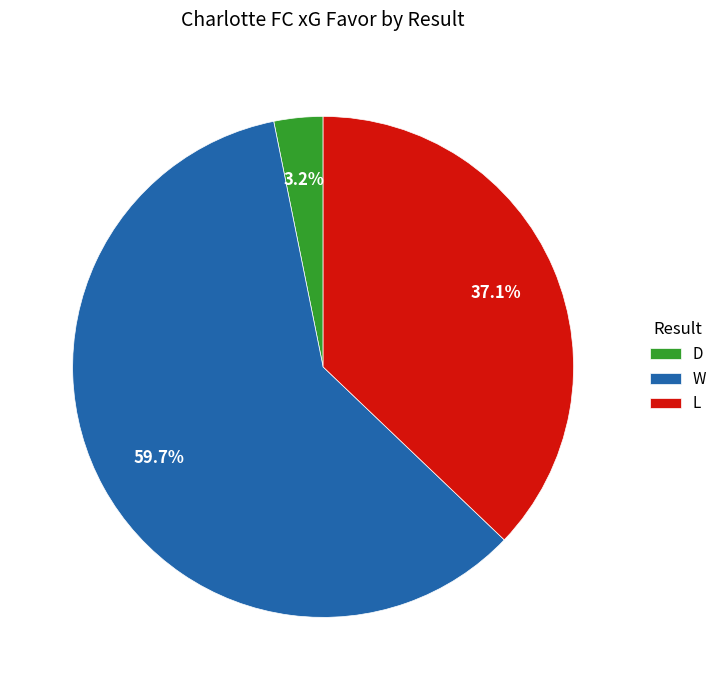

To the nearest percent, what is the difference between the L and D slice percentages?

34%